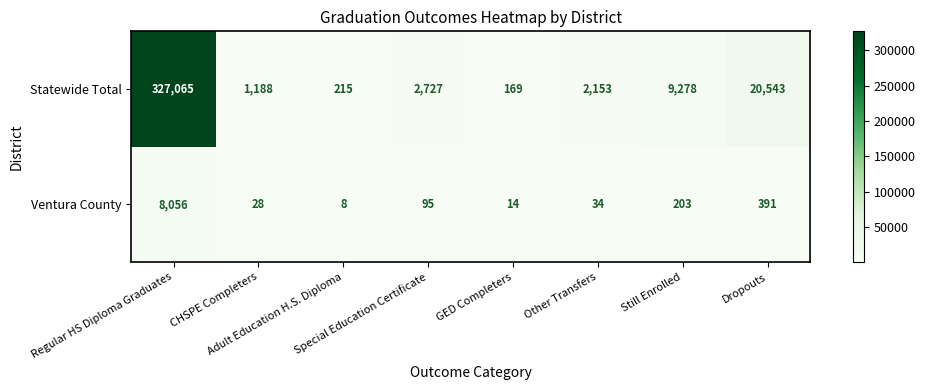

What is the difference between the second highest and second lowest values in the Statewide Total series?

20328